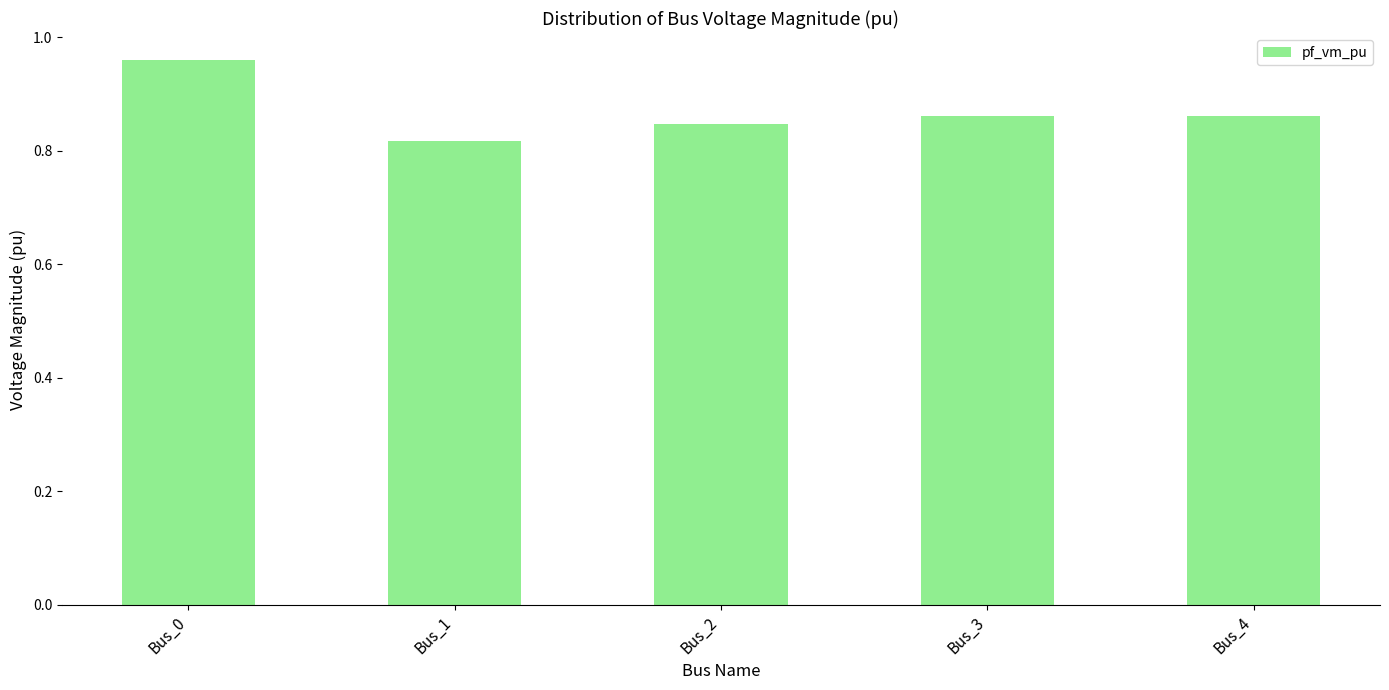

Where is the data nearest to the value 0?

Bus_1